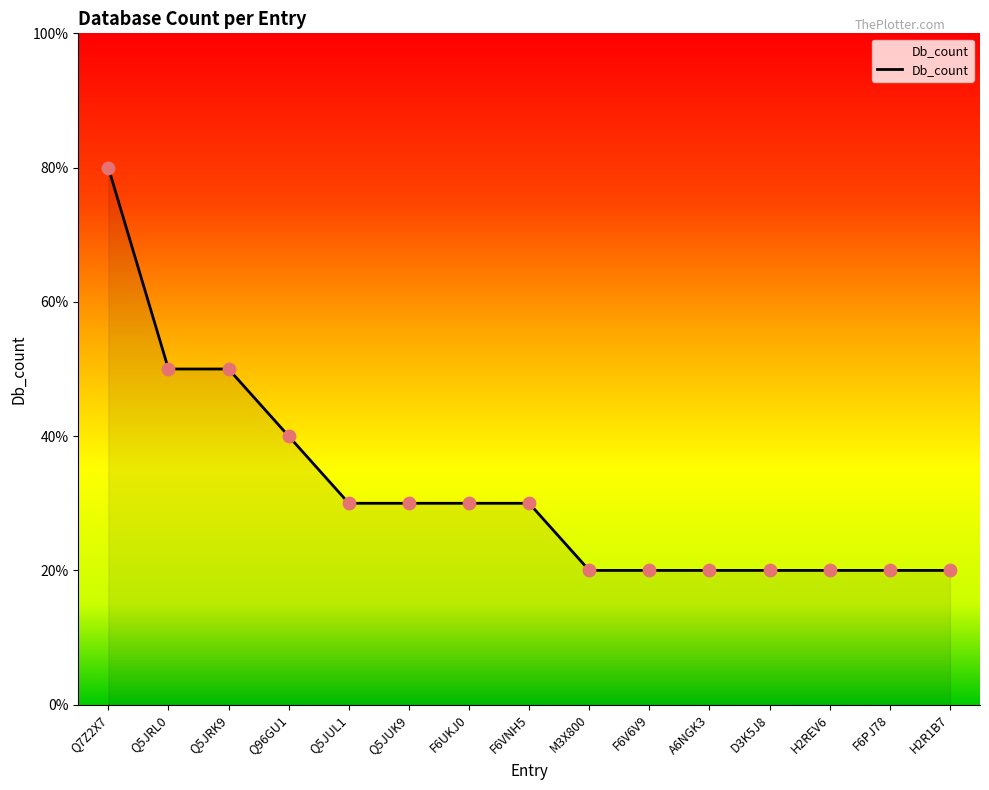

Between Q7Z2X7 and M3X800, which is larger?

Q7Z2X7